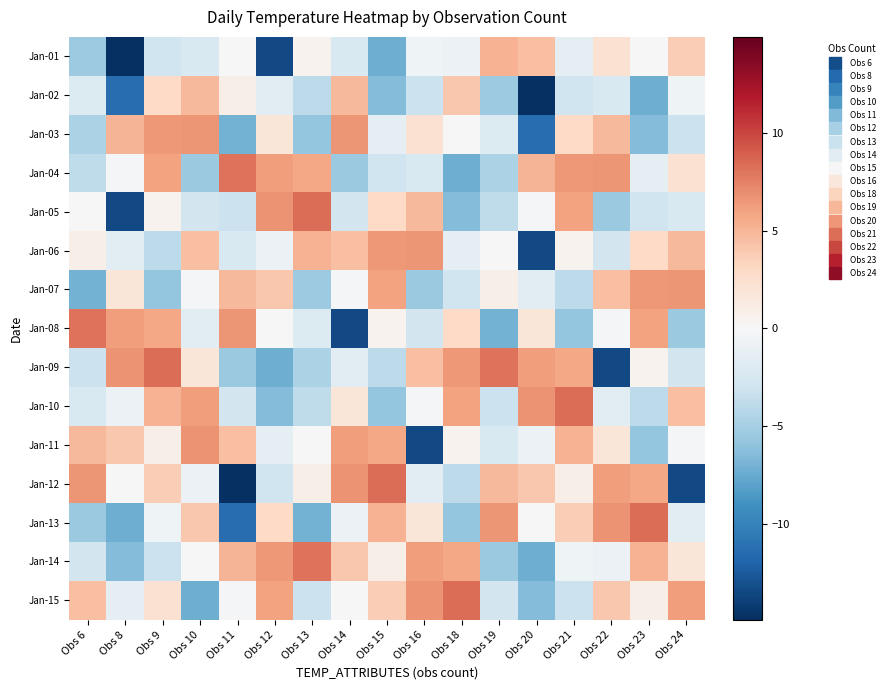

List the series in order of their peak value, highest first.

Jan-05, Jan-09, Jan-10, Jan-12, Jan-13, Jan-15, Jan-04, Jan-08, Jan-14, Jan-11, Jan-03, Jan-06, Jan-07, Jan-01, Jan-02